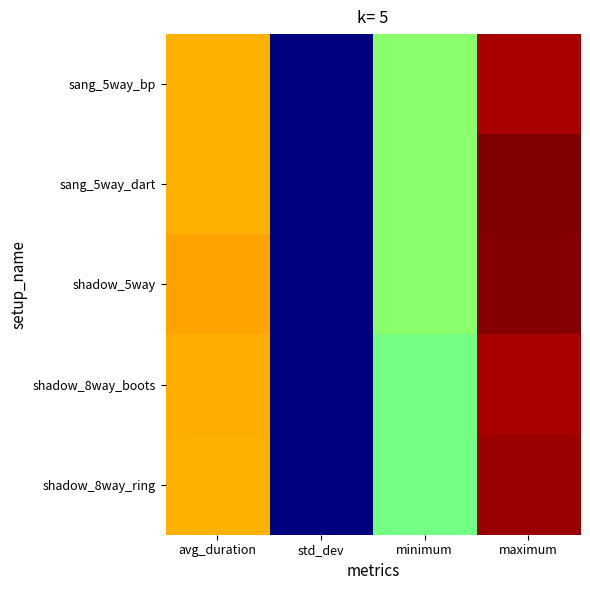

Which series changed the most between std_dev and maximum?

sang_5way_dart